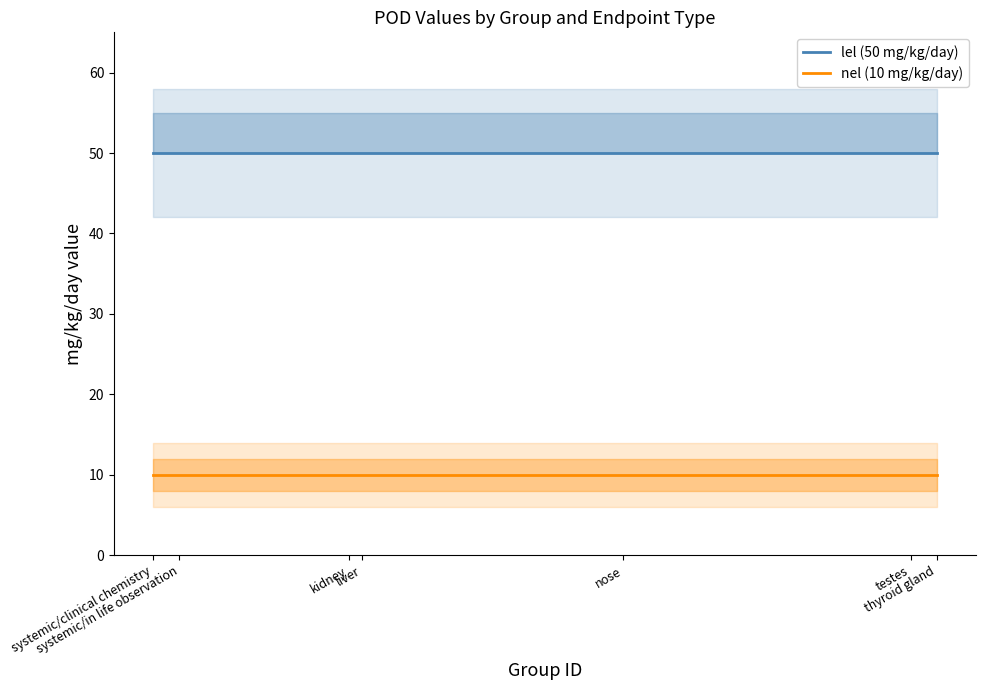

Which label corresponds to the largest value in the chart?

systemic/clinical chemistry